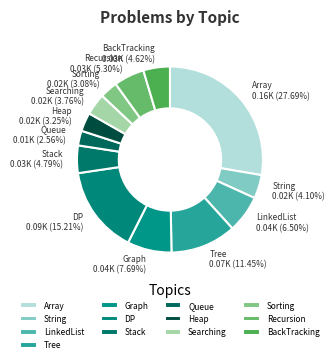

Which has a higher value, String or Array?

Array